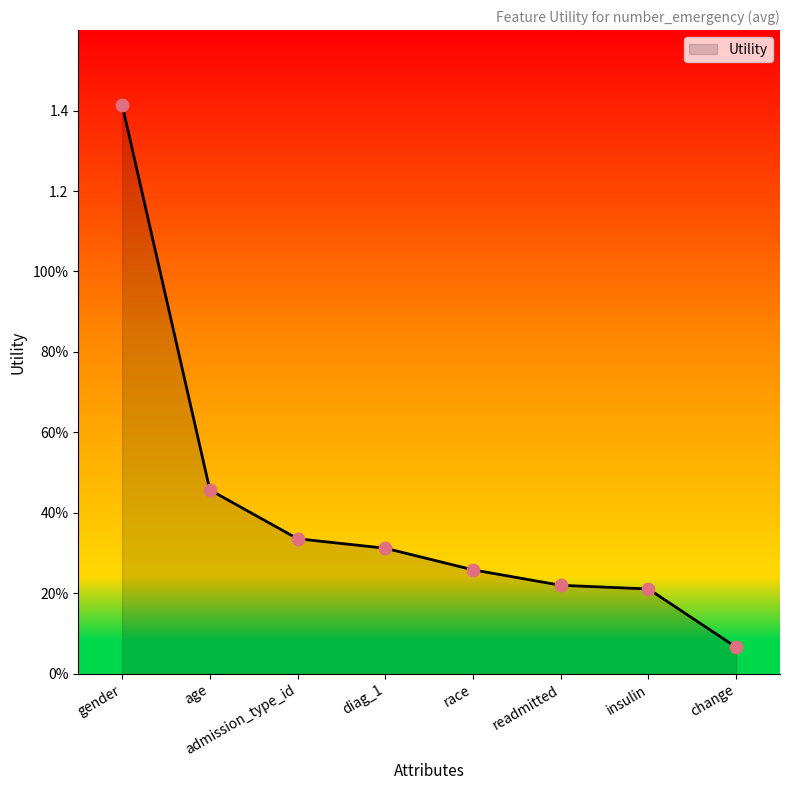

Which has a higher value, insulin or gender?

gender